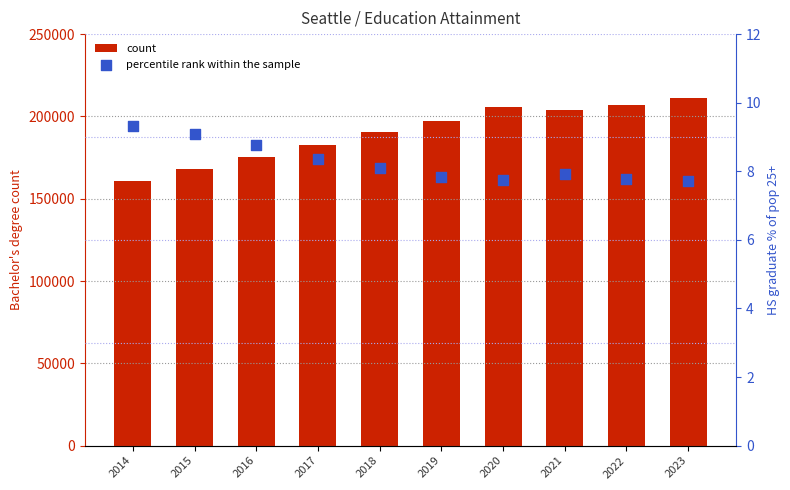

What are all the series names shown in the legend?

count, percentile rank within the sample